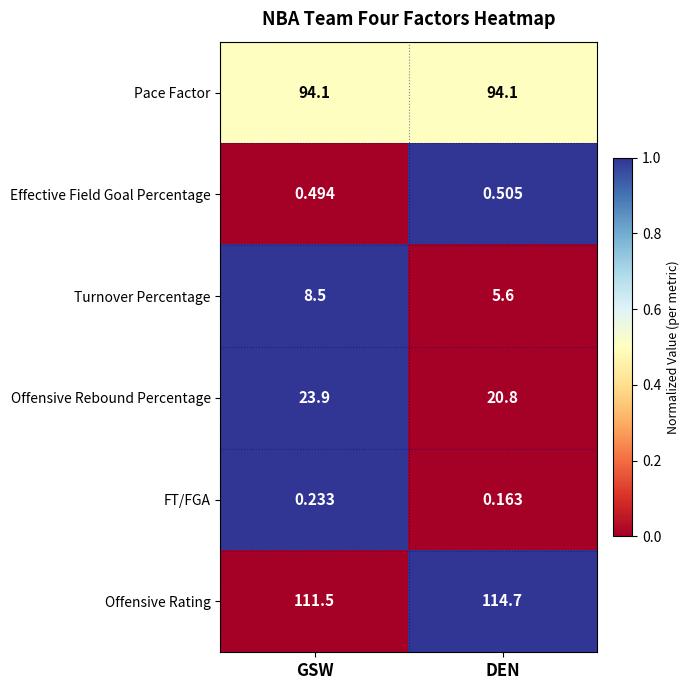

Rank the series by their maximum value, from lowest to highest.

FT/FGA, Effective Field Goal Percentage, Turnover Percentage, Offensive Rebound Percentage, Pace Factor, Offensive Rating